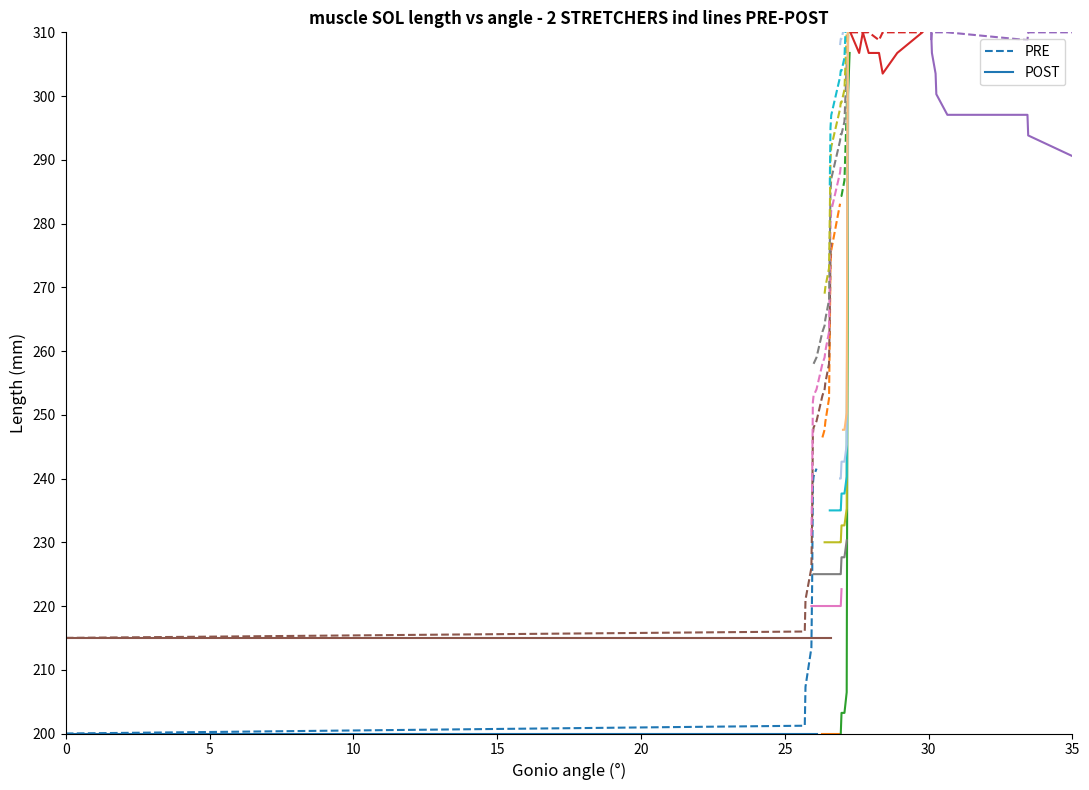

Count the number of categories in the chart.

15